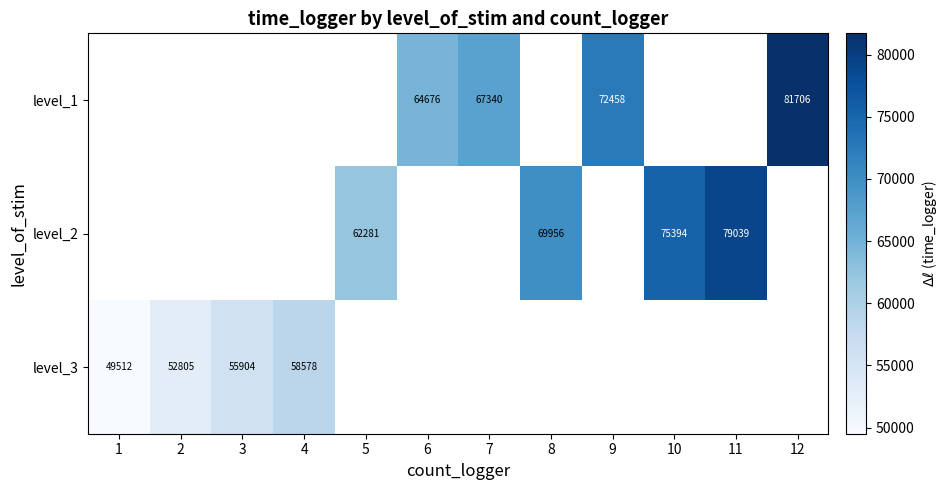

The value of level_2 at 10 is 17591. True or false?

False